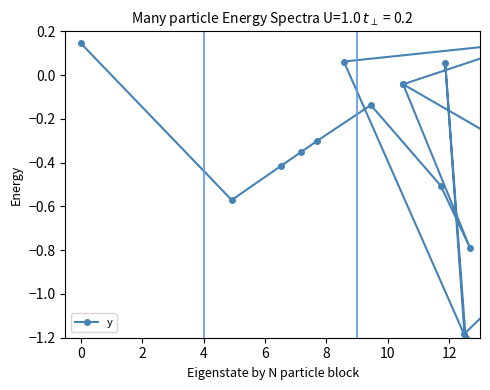

True or false: there are more than 2 points higher than both neighbors.

True